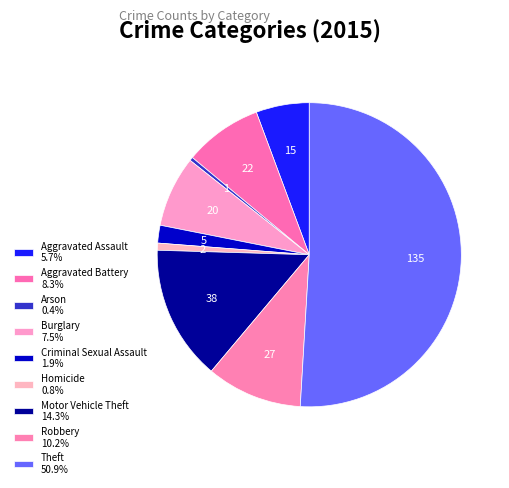

Does Arson represent more than half of the total?

No